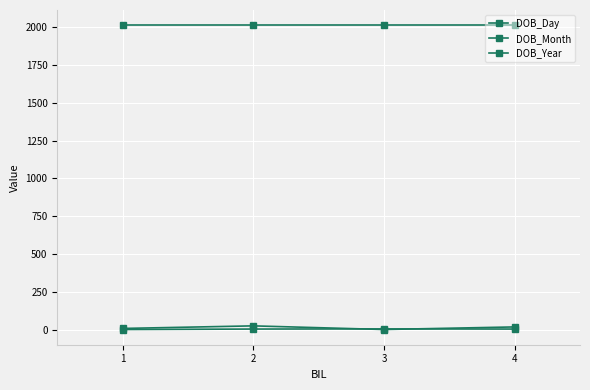

What is the value of the DOB_Year point at the 4th from the left?

2010